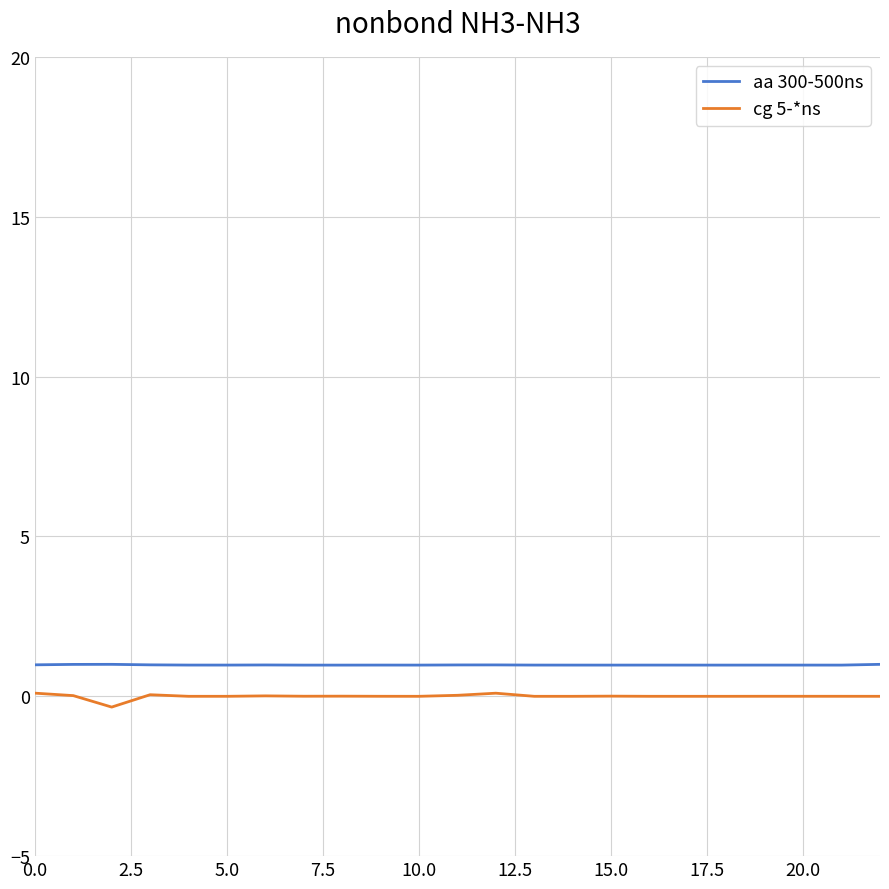

What is the lowest value of the cg 5-*ns series?

-0.3